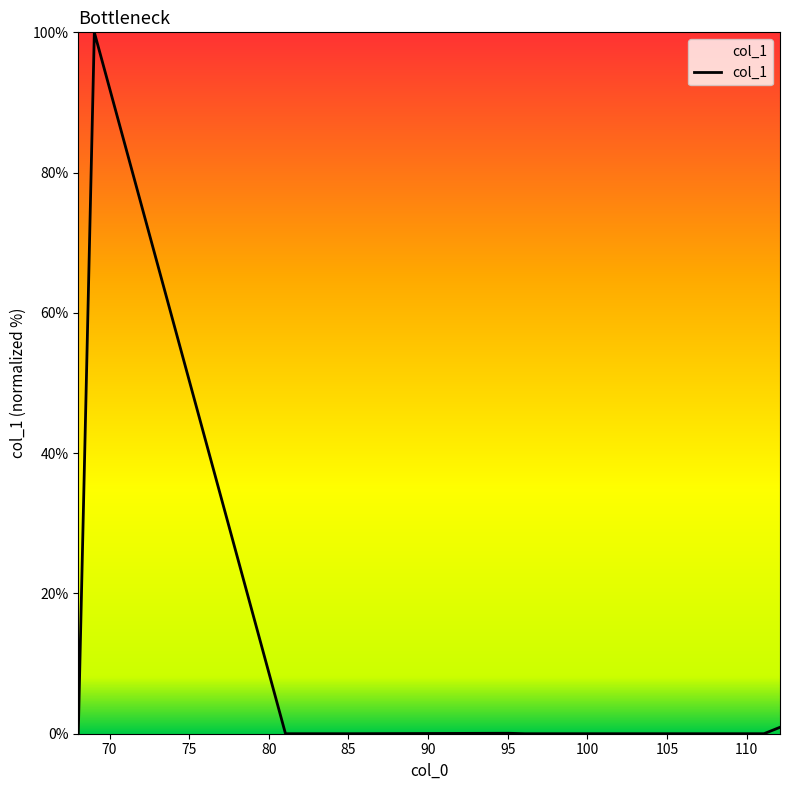

What is the maximum value shown in the chart?

100.0